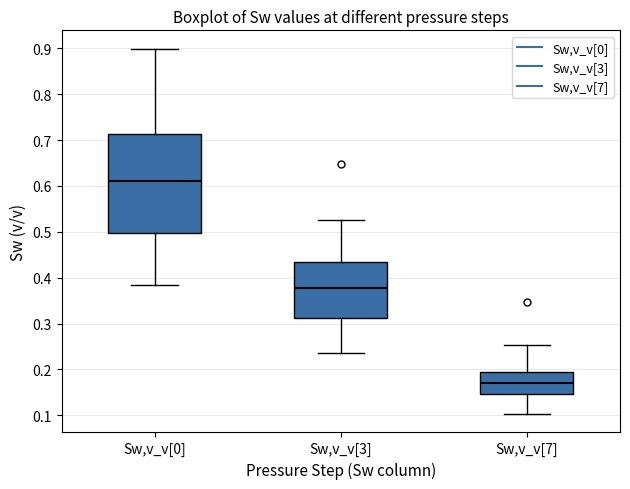

Reading left to right, transcribe this box plot: for each box, give where its median line is, the range the box spans, and where its two whiskers end, as read against the y-axis. The values are not printed on the chart, so give them approximately, as read against the axis.

Sw,v_v[0]: median 0.61, box 0.50 to 0.71, whiskers 0.38 to 0.90
Sw,v_v[3]: median 0.38, box 0.31 to 0.43, whiskers 0.23 to 0.53
Sw,v_v[7]: median 0.17, box 0.15 to 0.19, whiskers 0.10 to 0.25